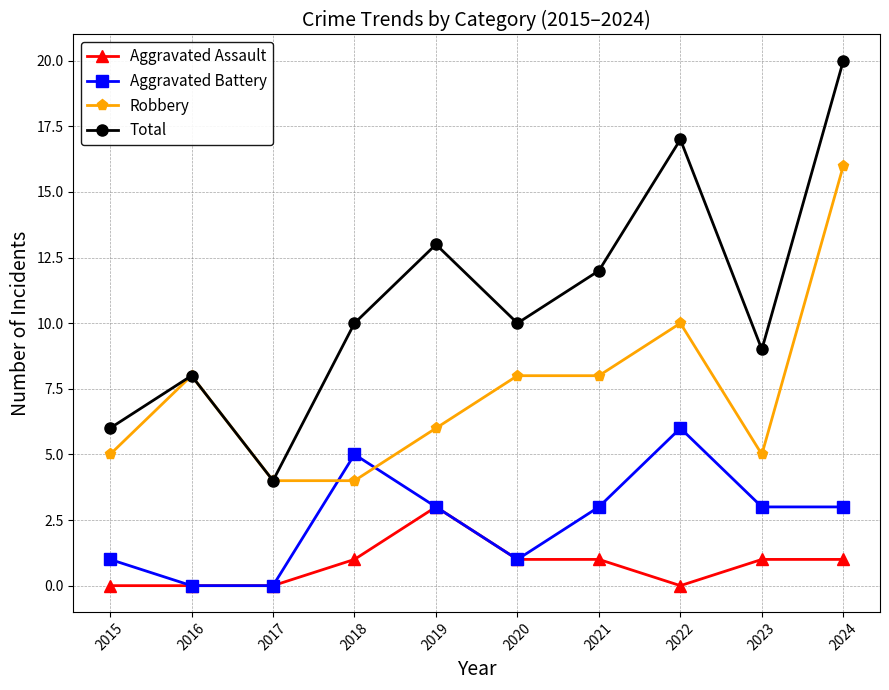

The value of Robbery at 2020 is 5. True or false?

False